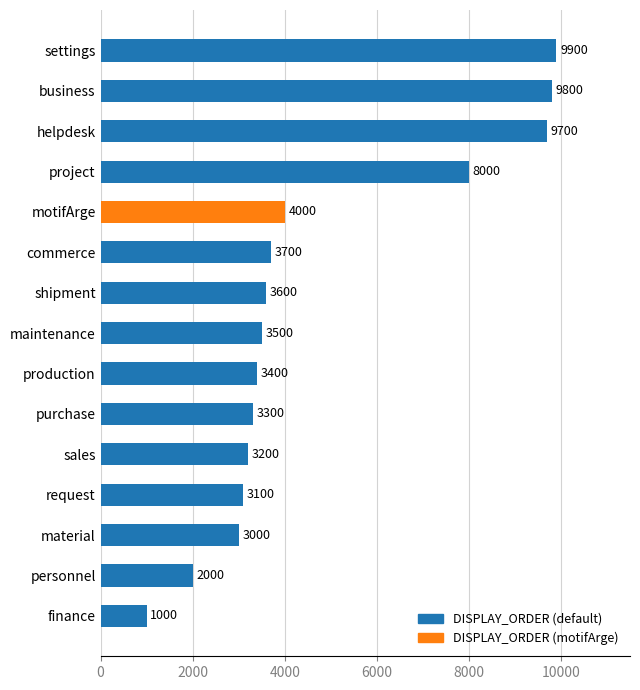

What is the minimum value shown in the chart?

1000